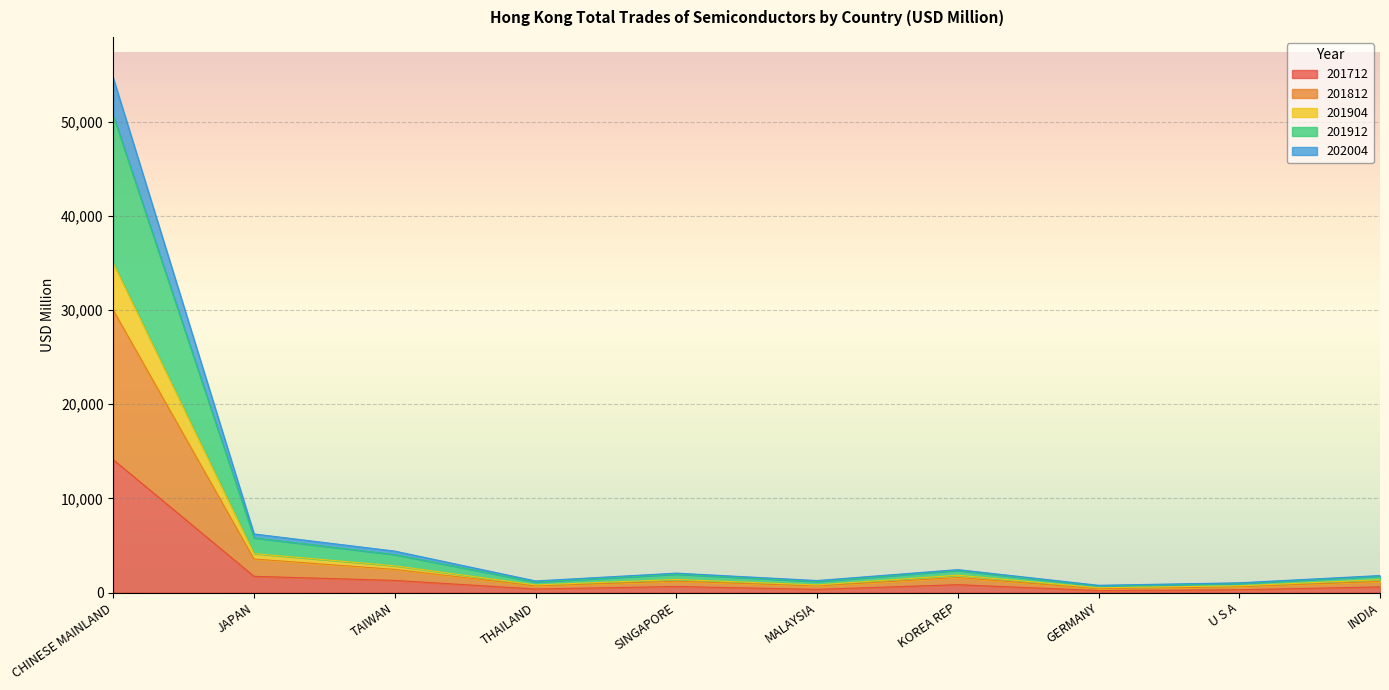

At which category is the sum across all series the highest?

CHINESE MAINLAND